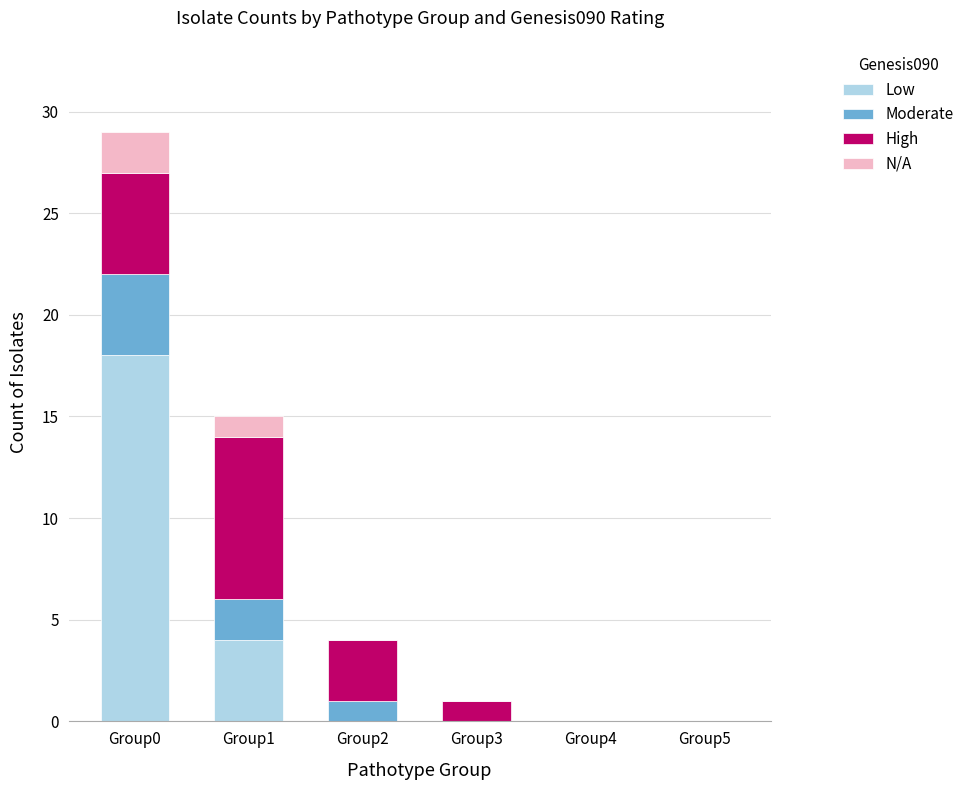

What is the total value across all series at Group1?

15